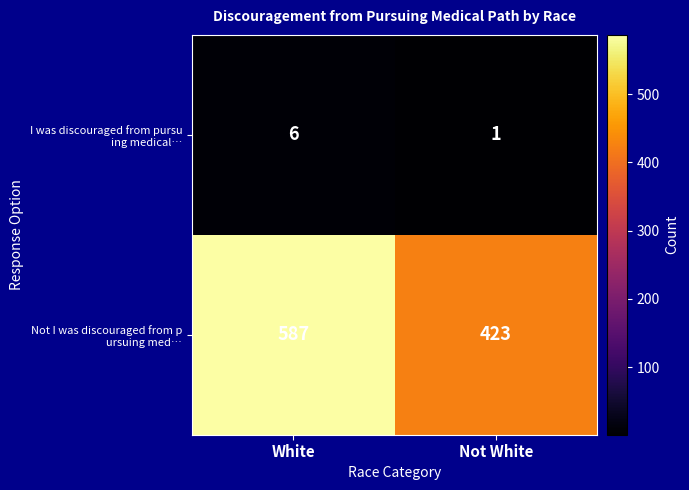

At which category is the sum across all series the highest?

White